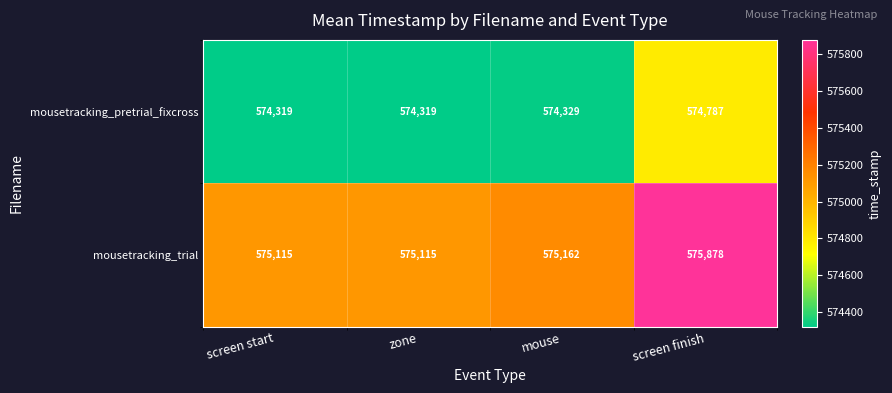

True or false: mousetracking_pretrial_fixcross has a value of 574329 at mouse.

True